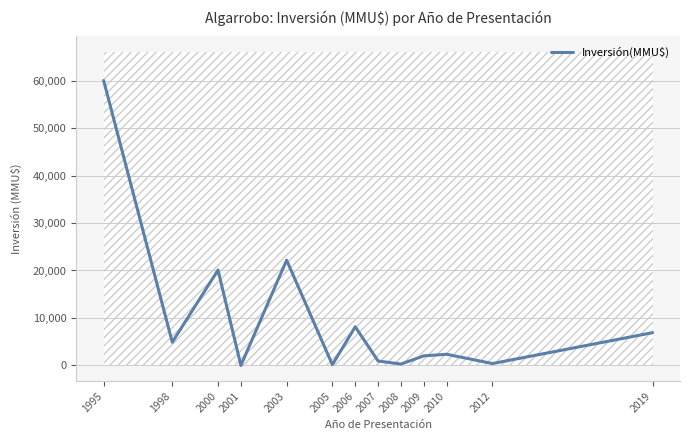

How many interior local peaks (higher than both neighbors) does the data have?

4